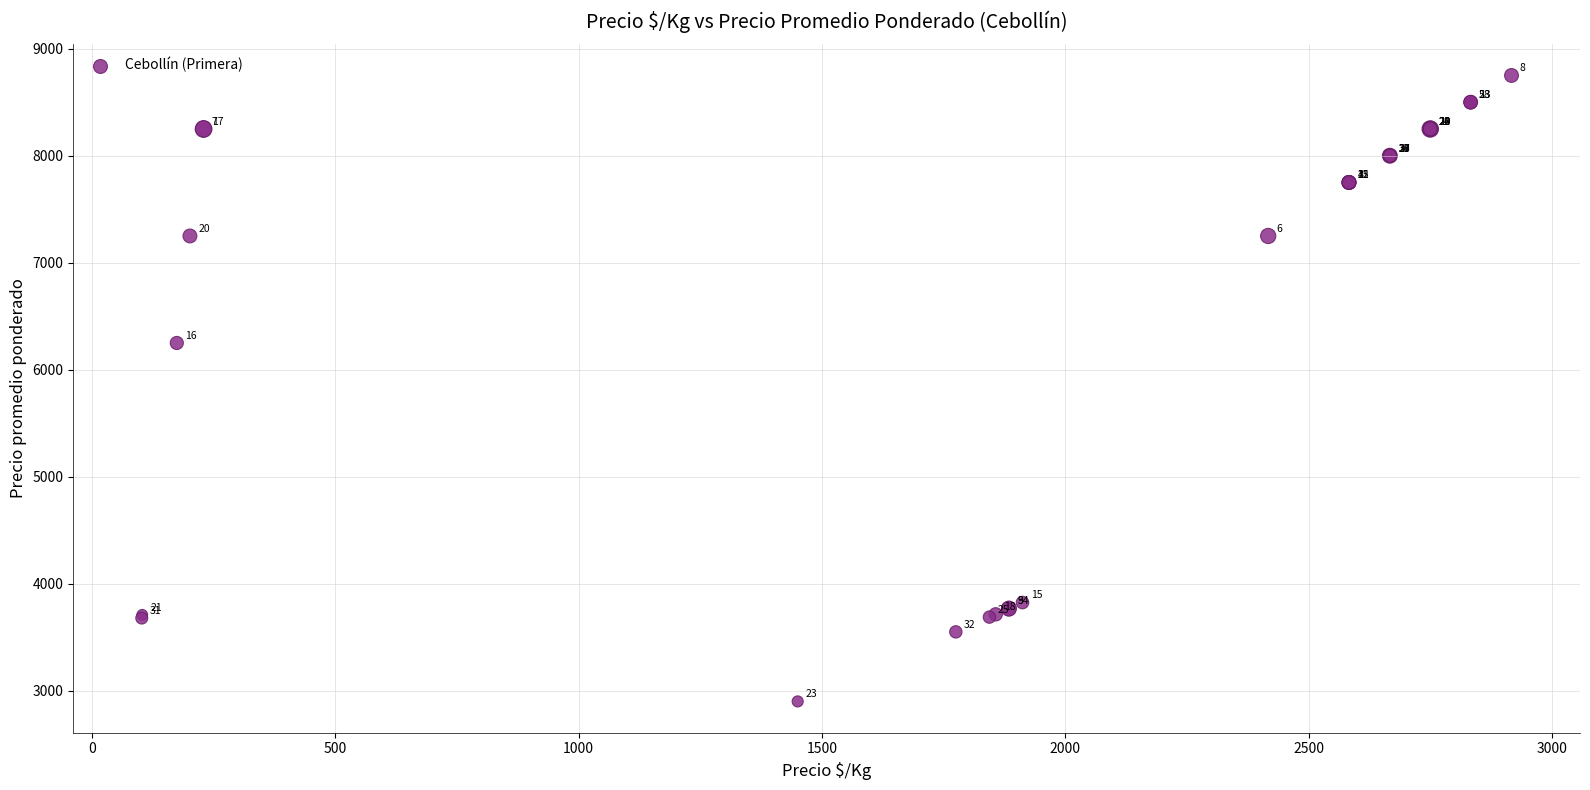

What Y value in the scatter plot is closest to 5825?

6250